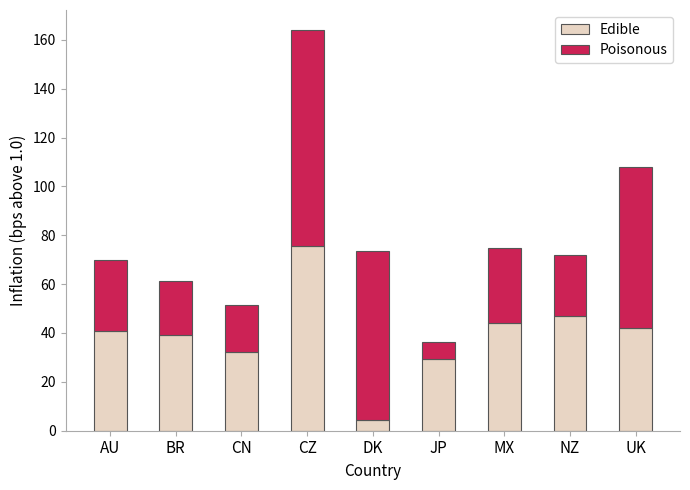

Does the chart contain any negative values?

No